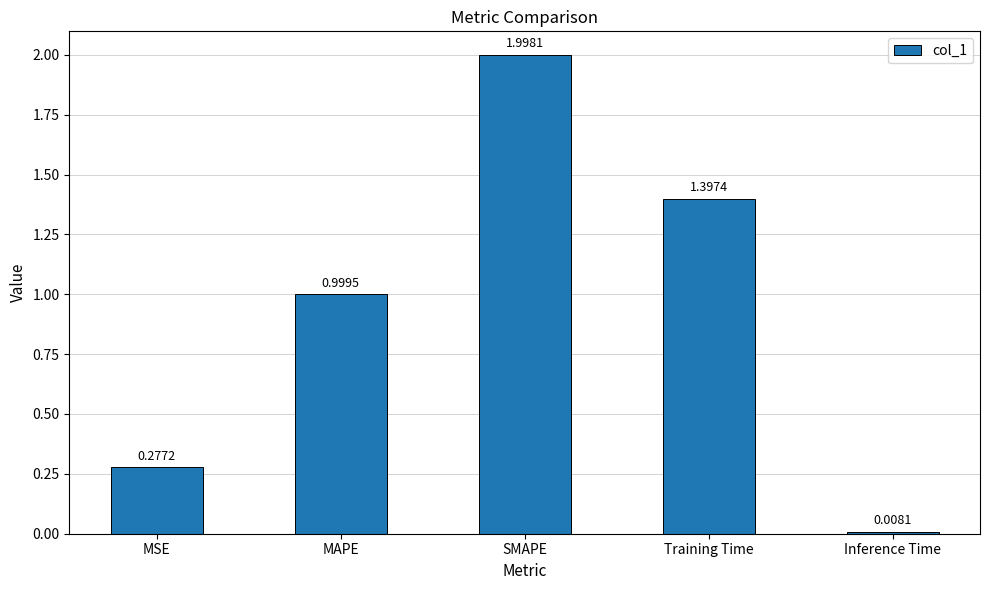

Where is the data nearest to the value 1?

MAPE